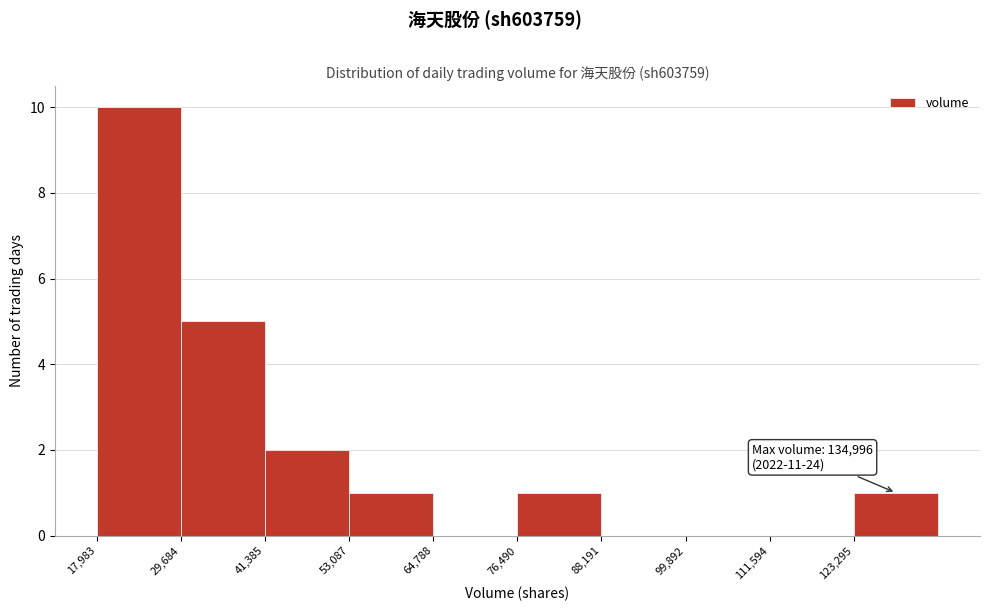

Which range on the x-axis has the tallest bar?

18000 to 30000